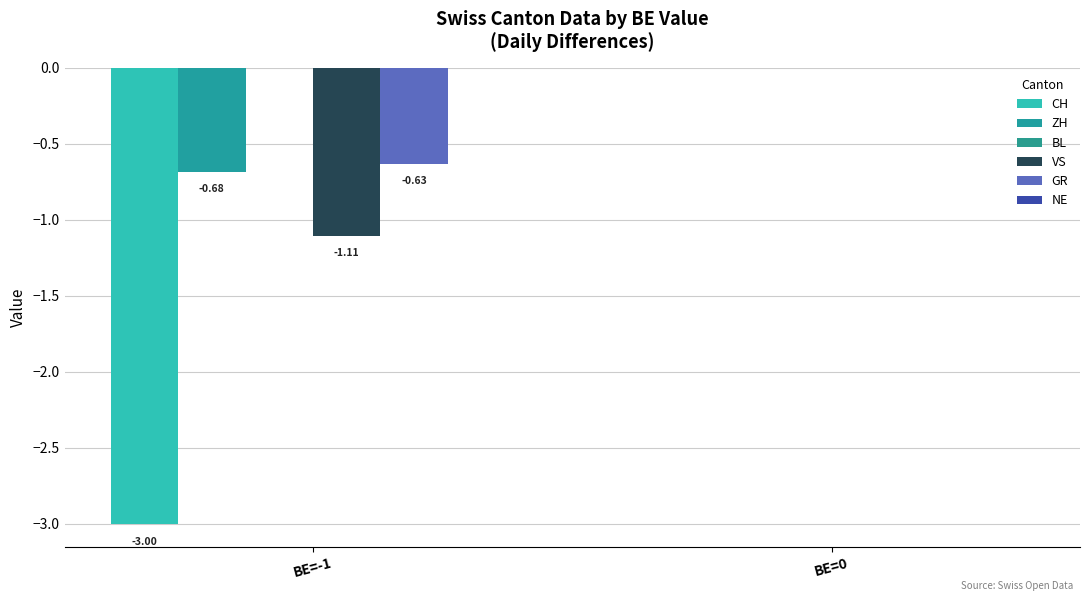

How many series are shown in this chart?

4